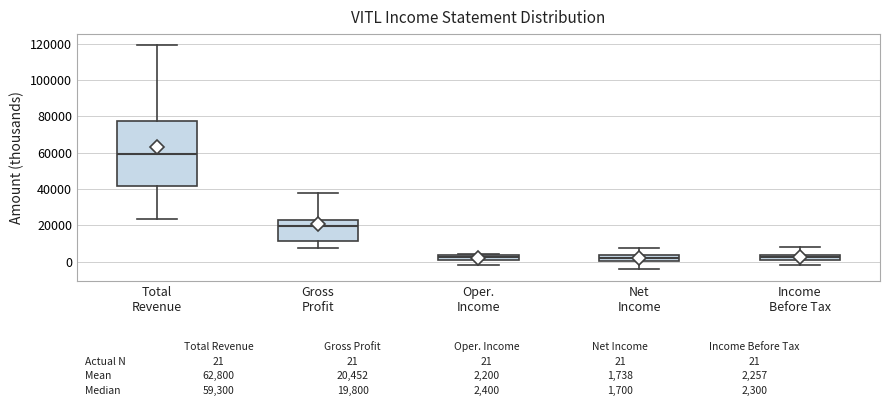

Comparing the boxes themselves (not the whiskers), which one is the tallest?

Total Revenue